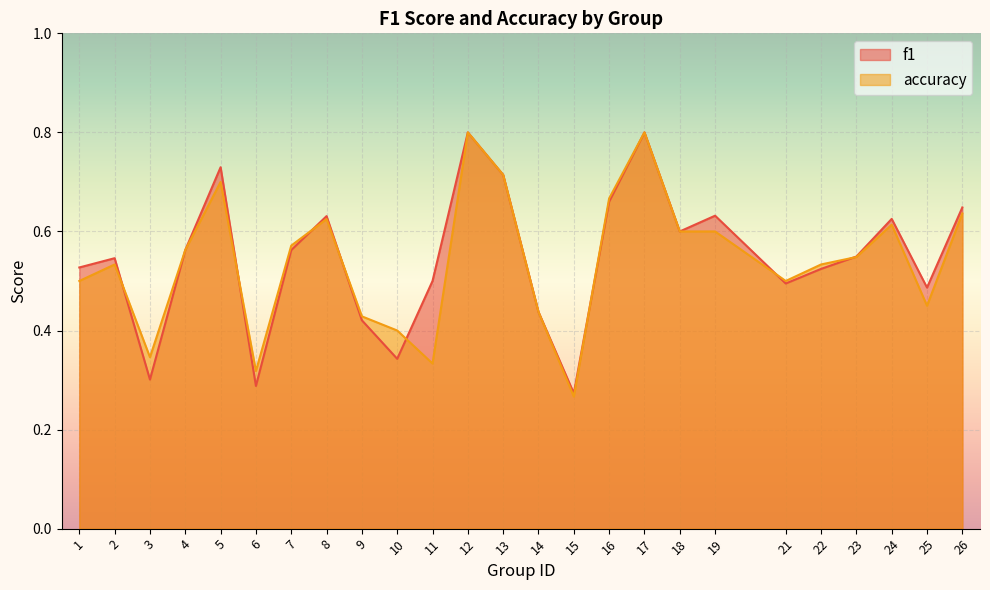

How many interior local peaks does the accuracy series have?

6